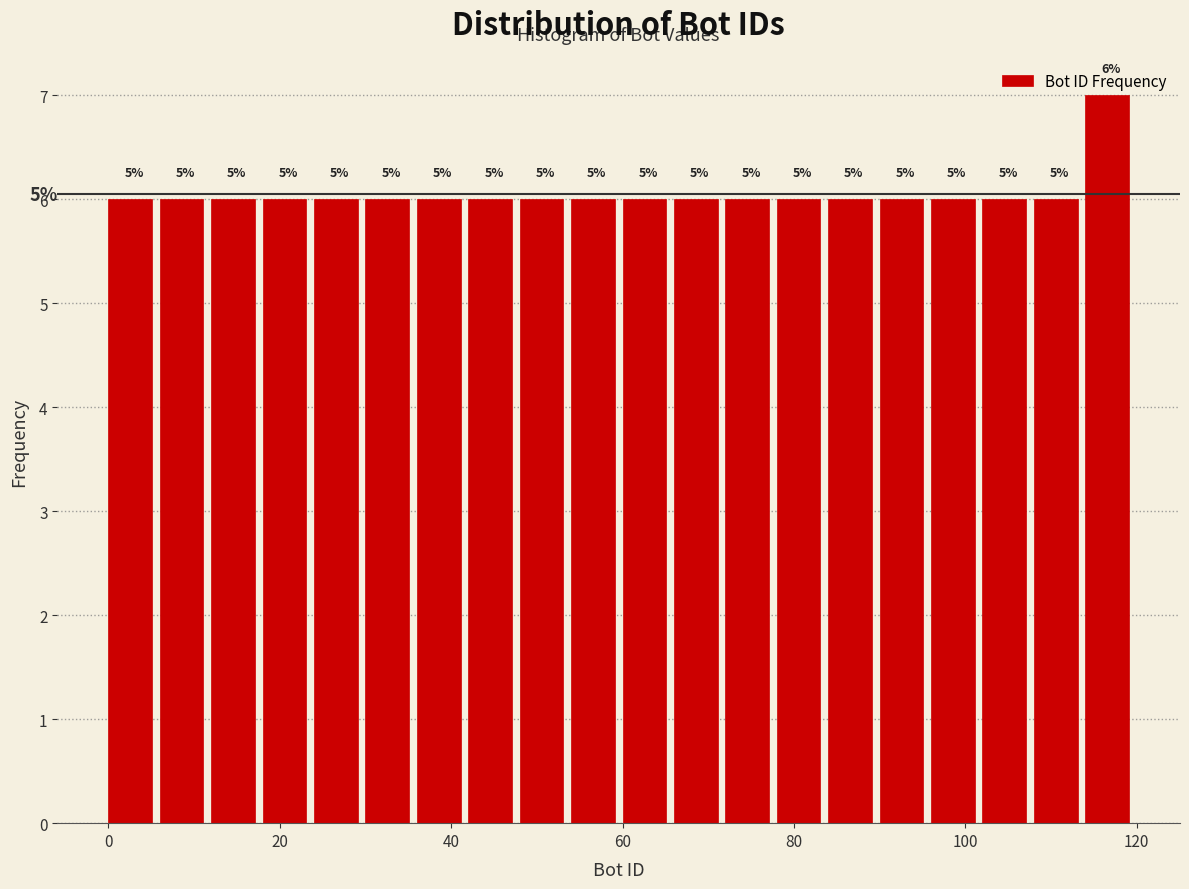

Around what value on the x-axis is the tallest bar? Give the approximate position of its centre, as read against the axis.

116